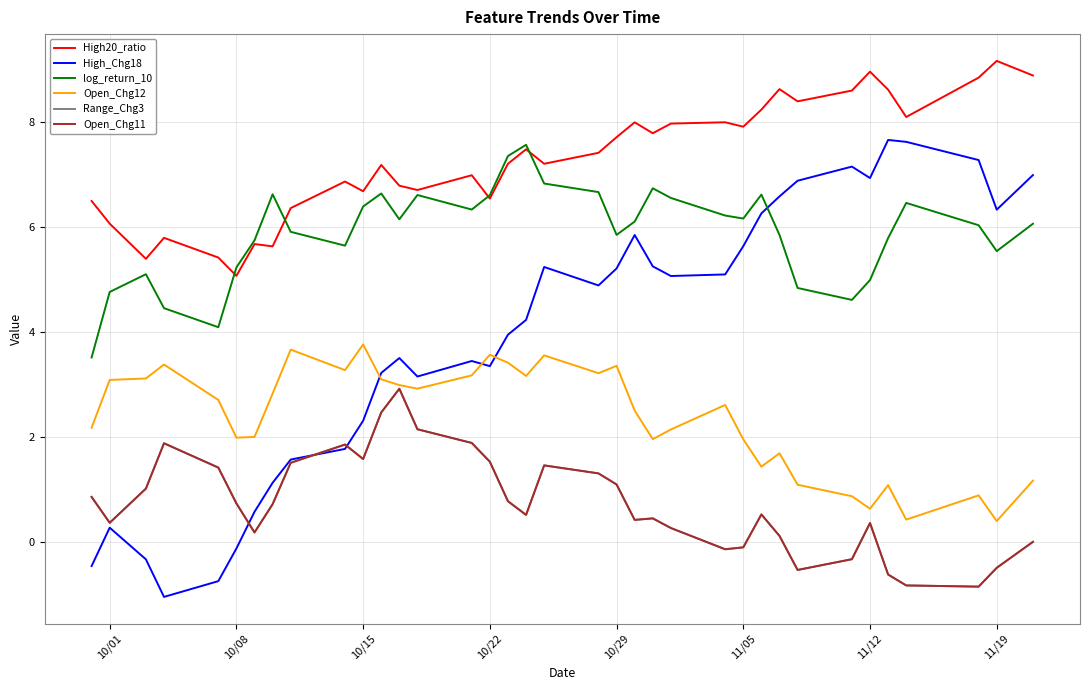

What is the greatest value displayed?

9.2